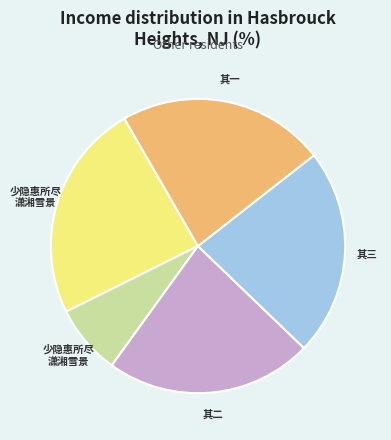

Does any single category account for the majority?

No